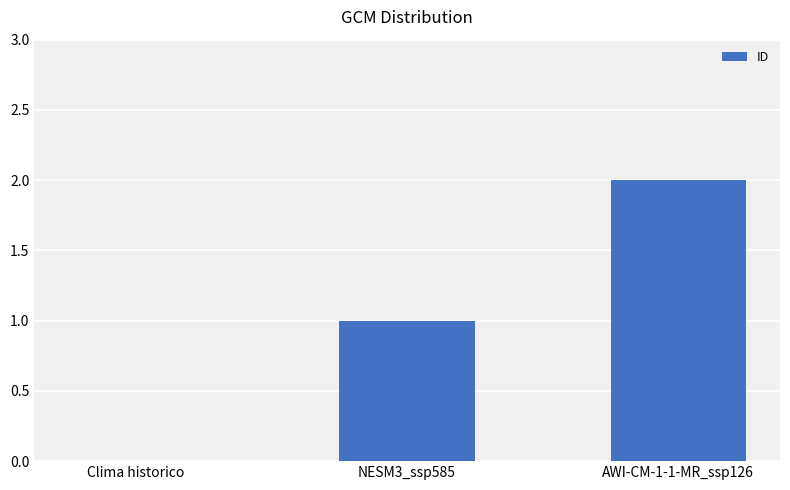

Reading left to right, what are all the values shown in this chart?

0	1	2